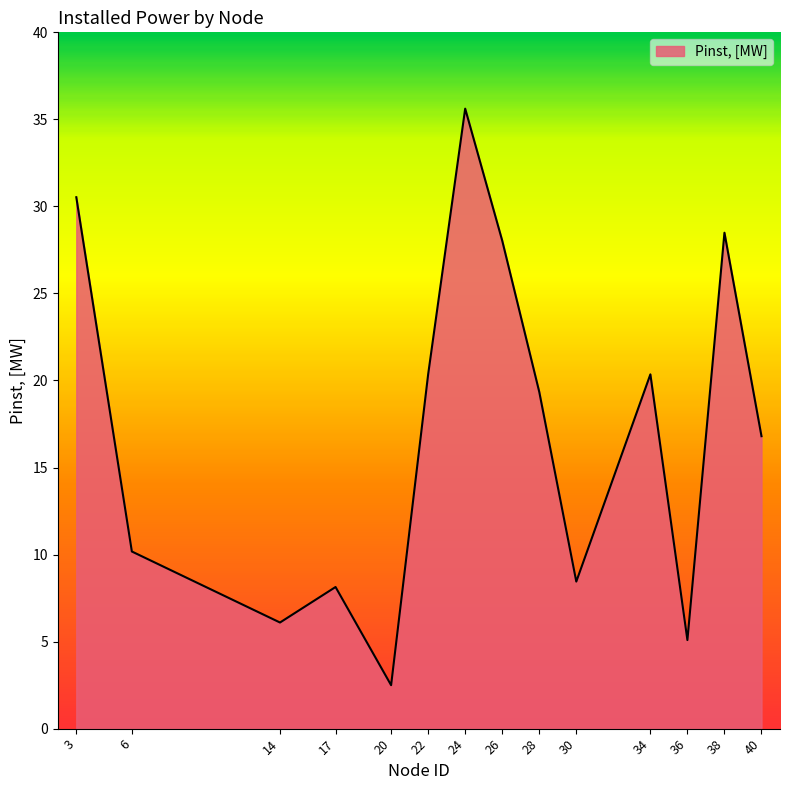

Does the chart have visible grid lines?

No